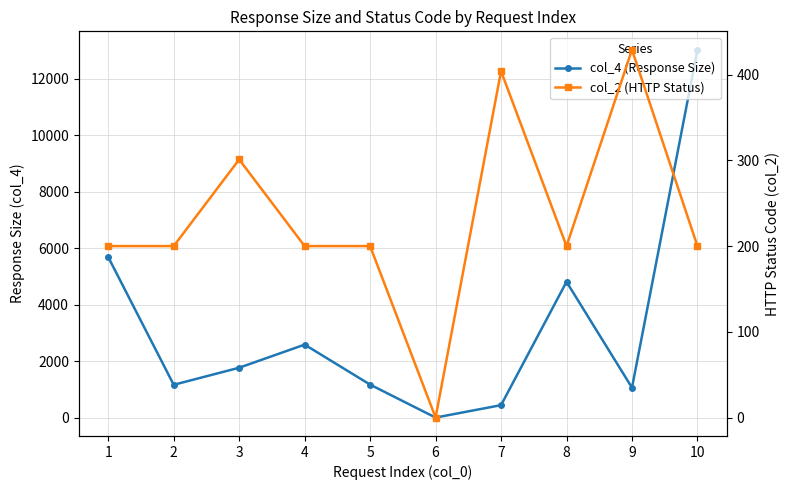

Count the col_2 (HTTP Status) values in the range 200 to 301.

7